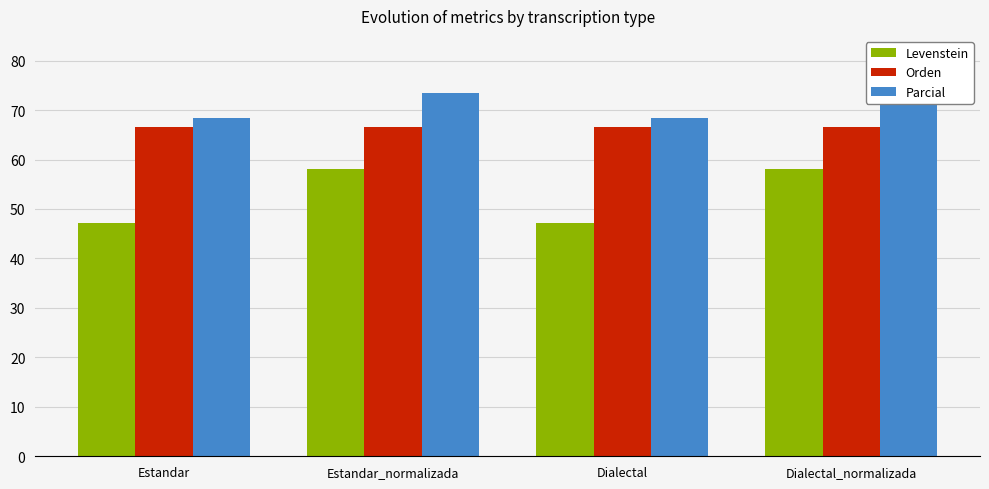

What is the sum of all Orden values?

266.7